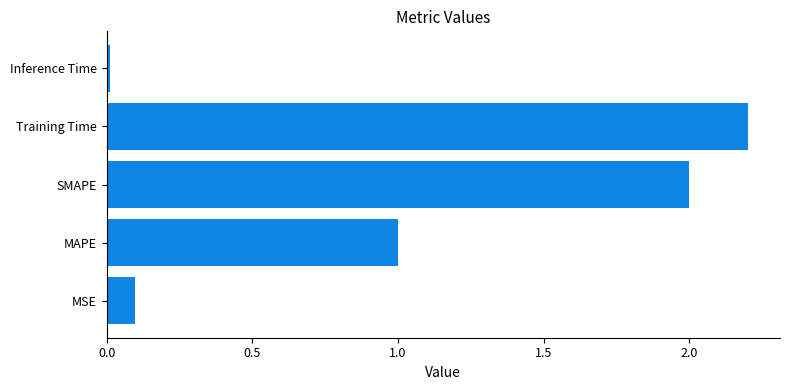

Is it true that the value at SMAPE is 2.0?

True